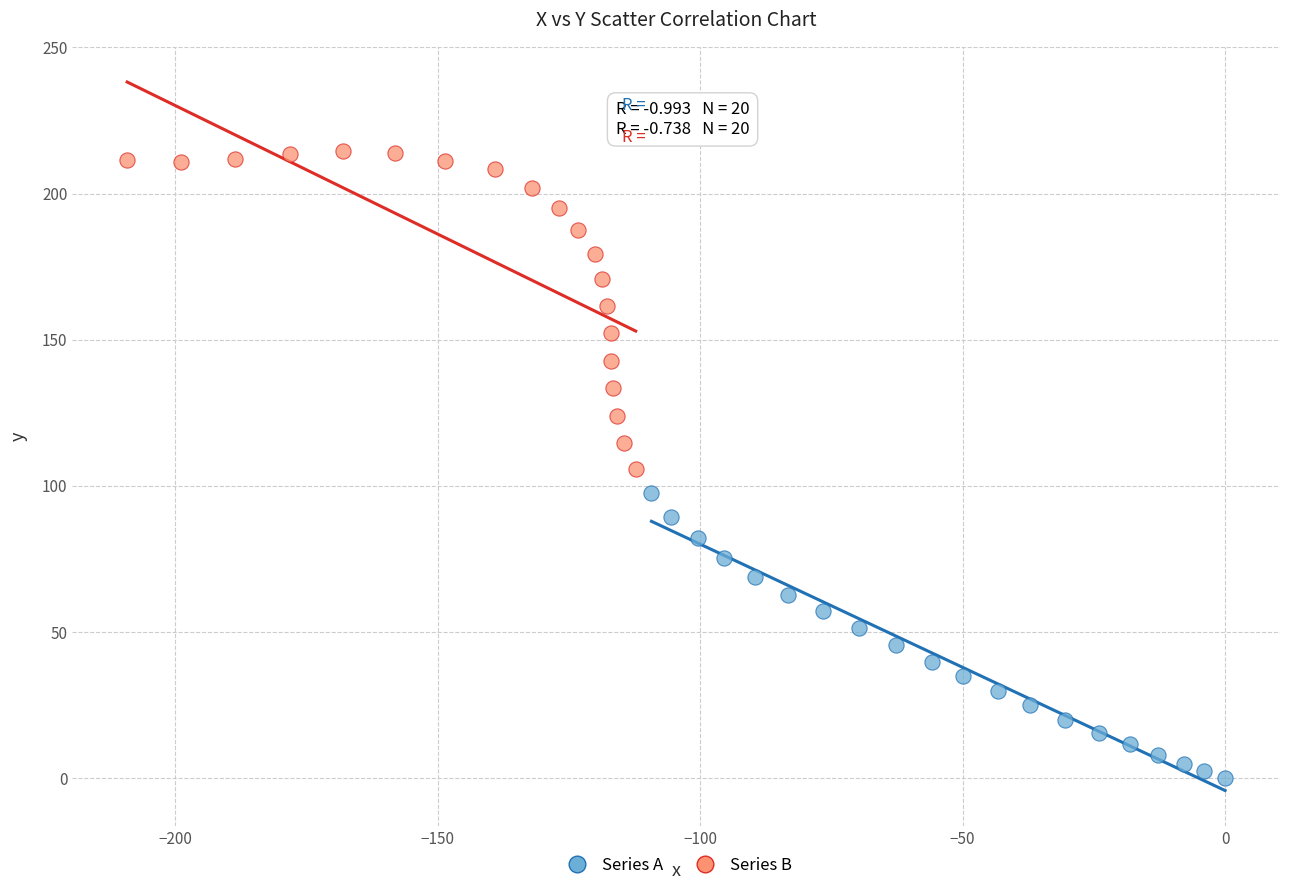

What are all the series names shown in the legend?

Series A, Series B